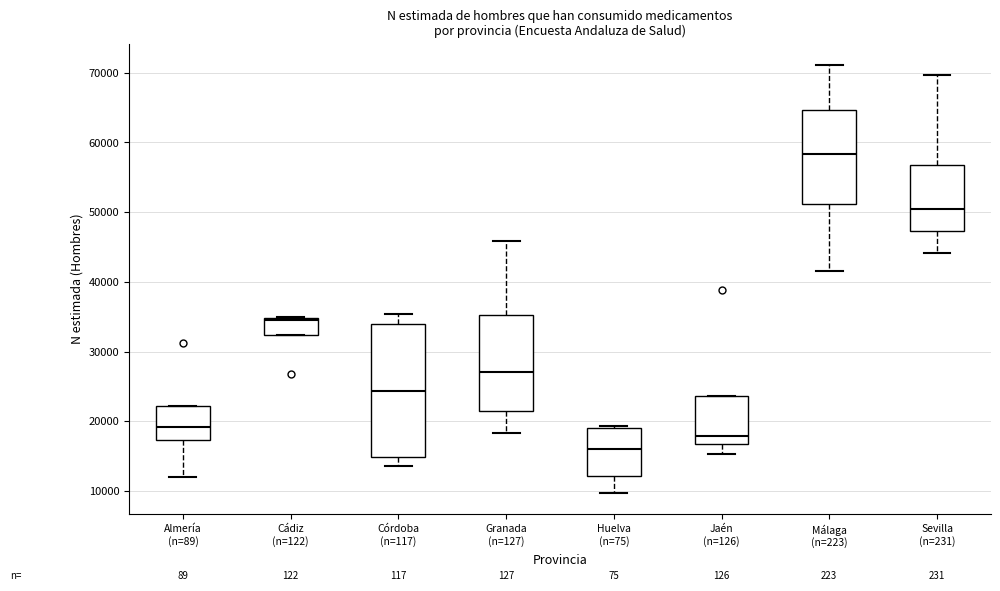

Which box has the highest median line?

Málaga (n=223)